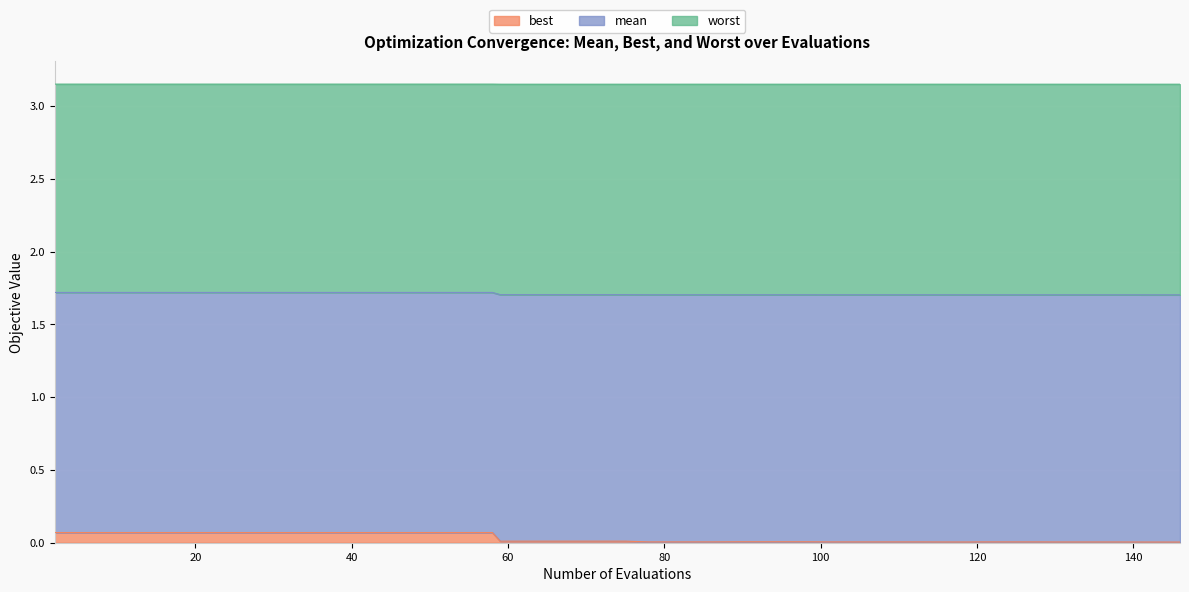

What is the value of the best point at the 9th from the left?

0.1